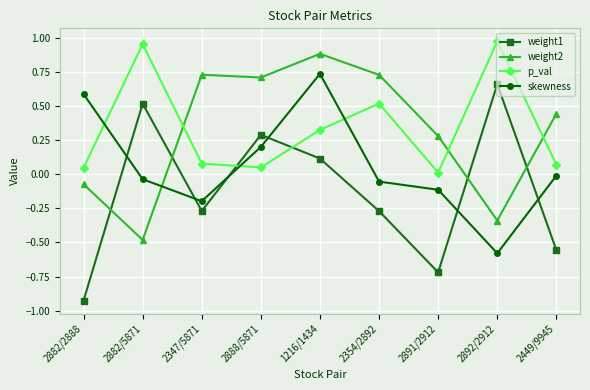

Does the chart have visible grid lines?

Yes